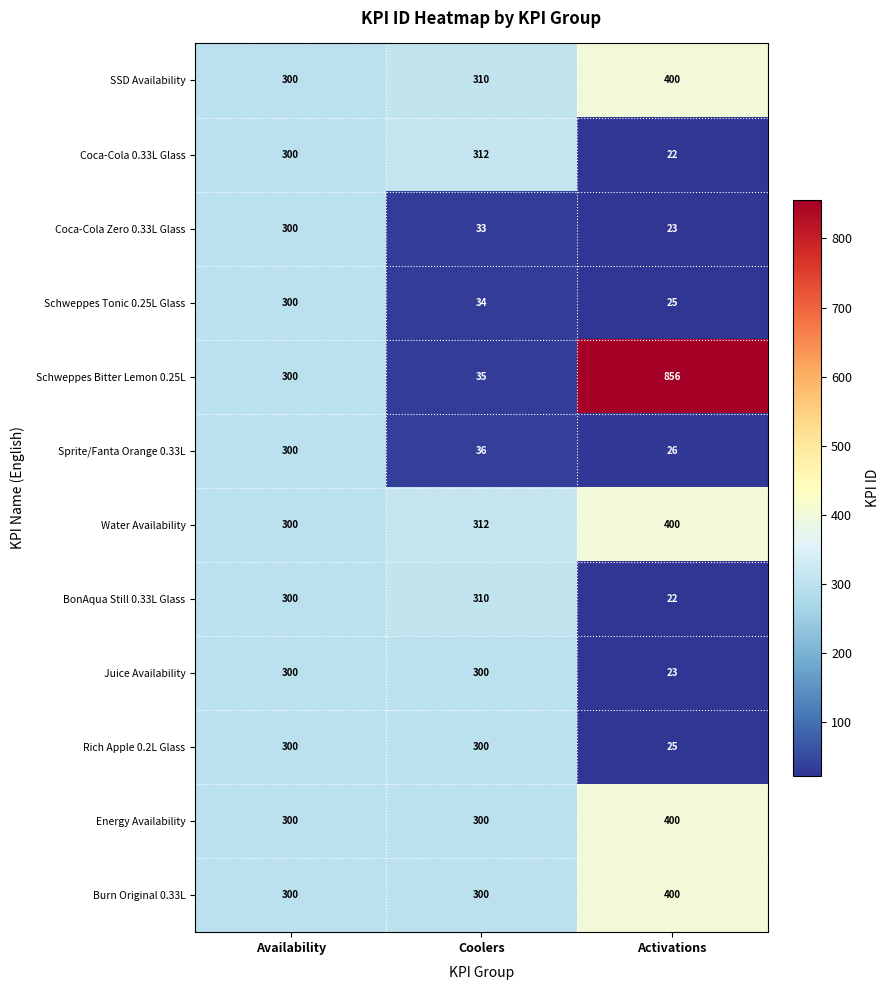

What value does the Rich Apple 0.2L Glass series have at Coolers?

300